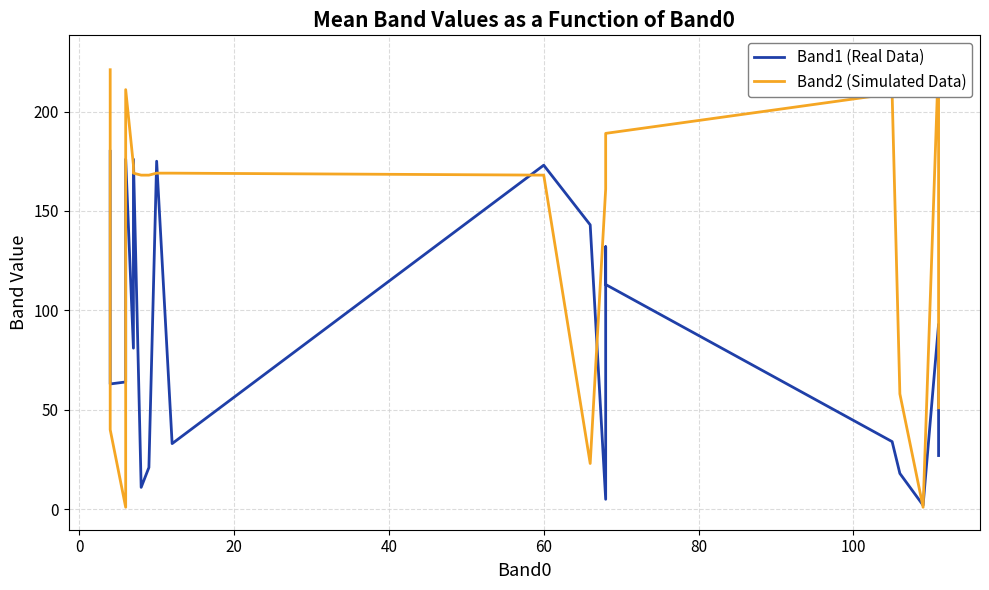

List the series in order of their peak value, highest first.

Band2 (Simulated Data), Band1 (Real Data)